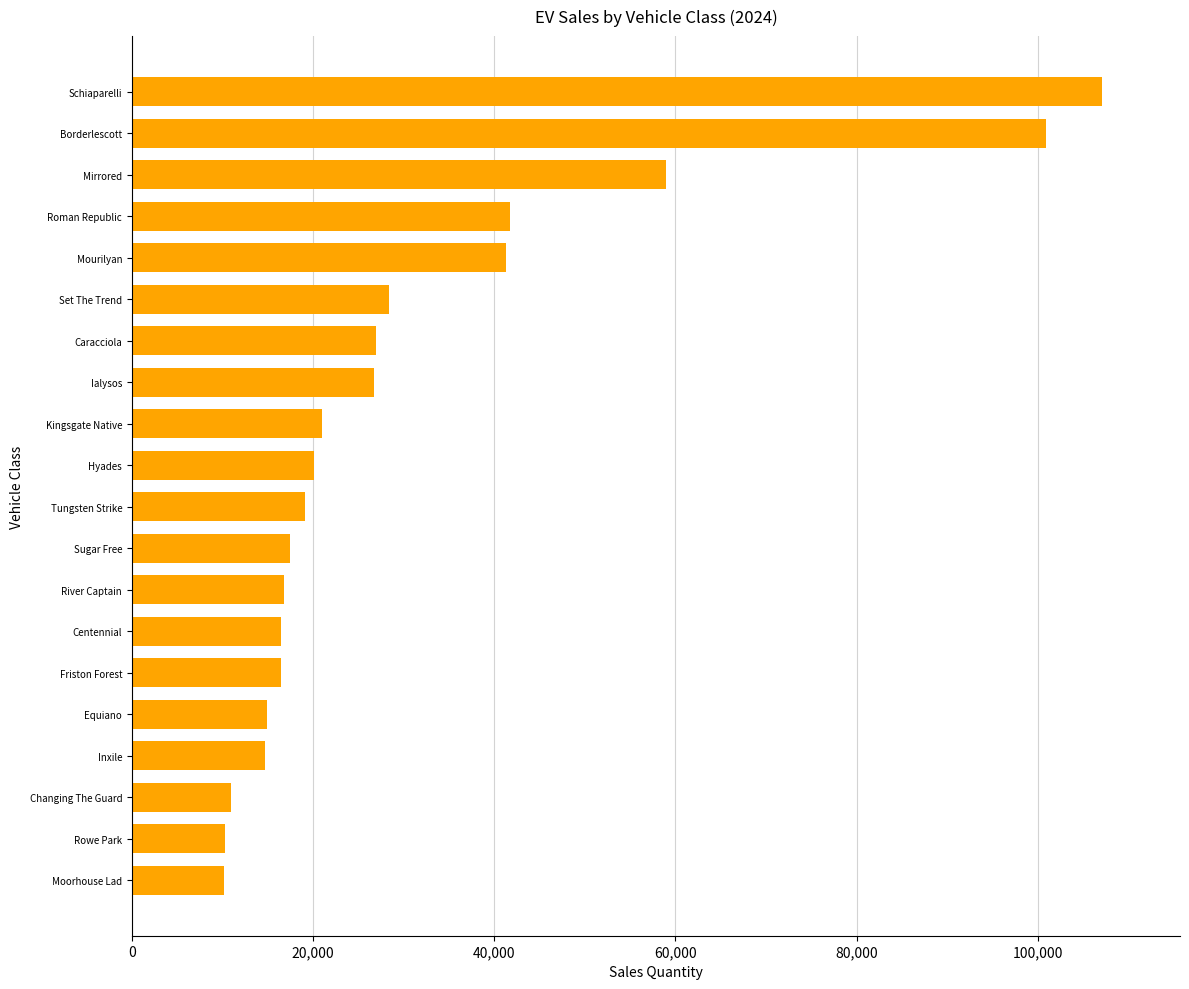

What is the maximum value shown in the chart?

107123.7